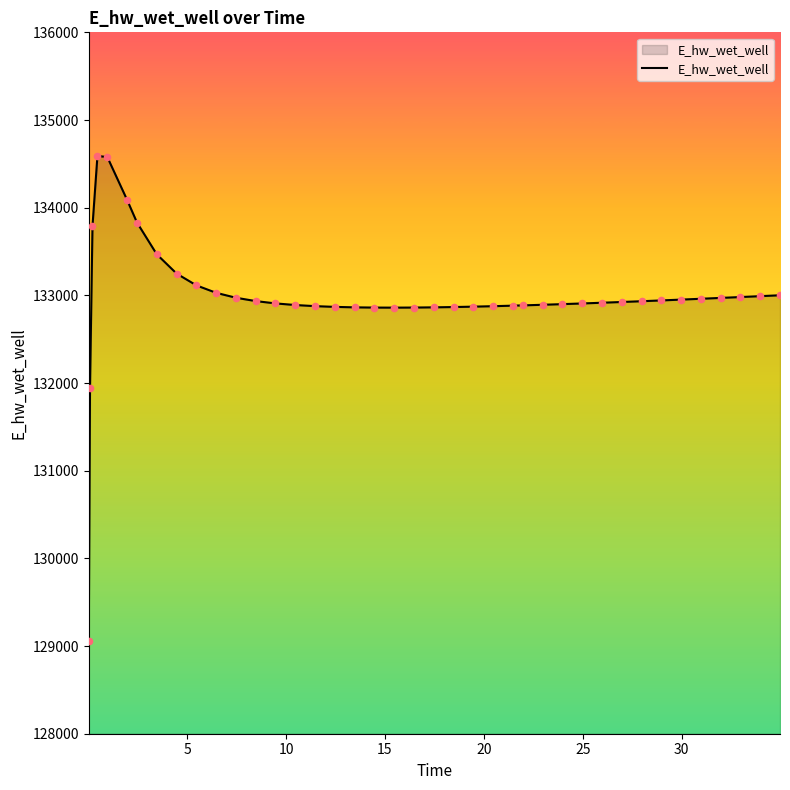

What is the difference between the maximum and minimum values?

5533.8